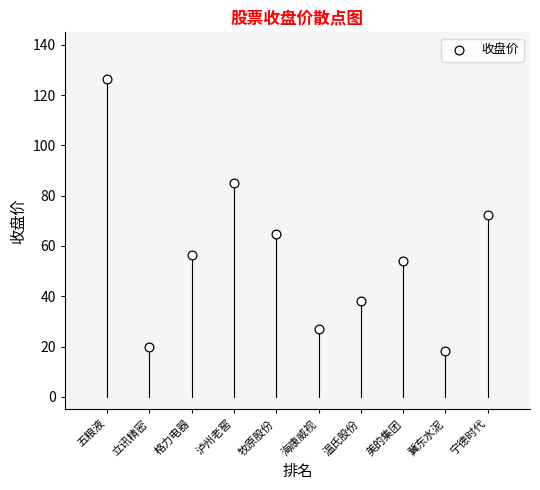

What is the range of Y values (max minus min)?

108.3